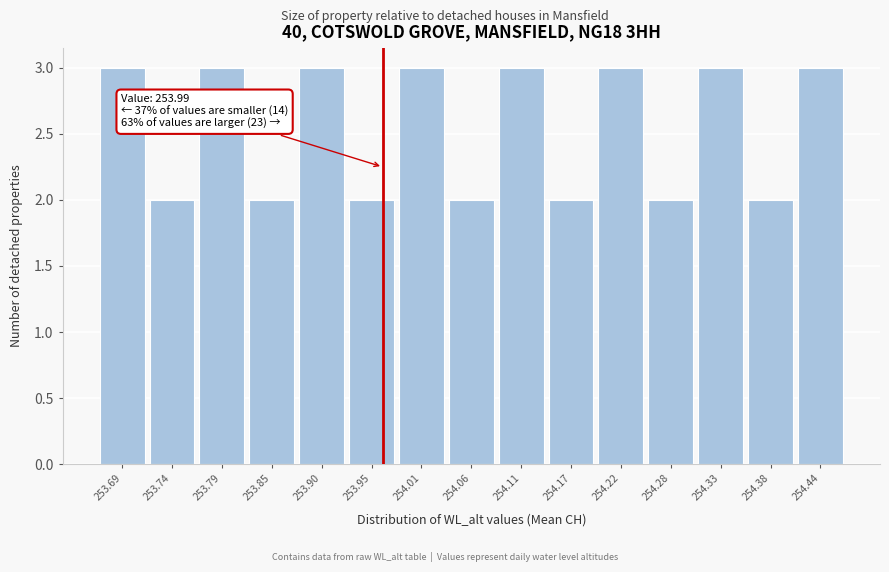

Reading left to right, what are all the values shown in this chart?

3	2	3	2	3	2	3	2	3	2	3	2	3	2	3